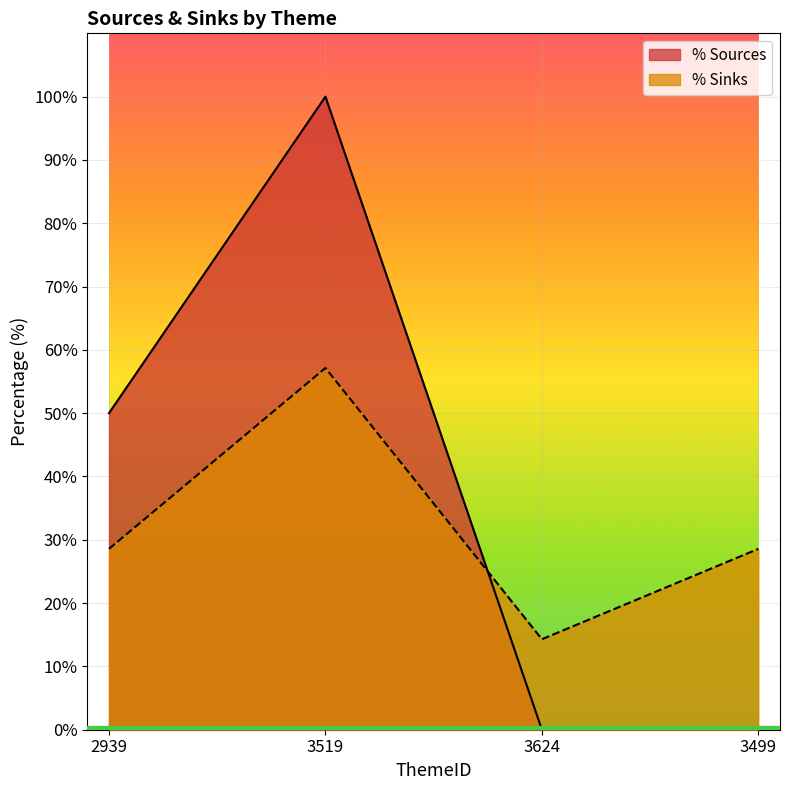

Where is the first local maximum for % Sinks?

3519